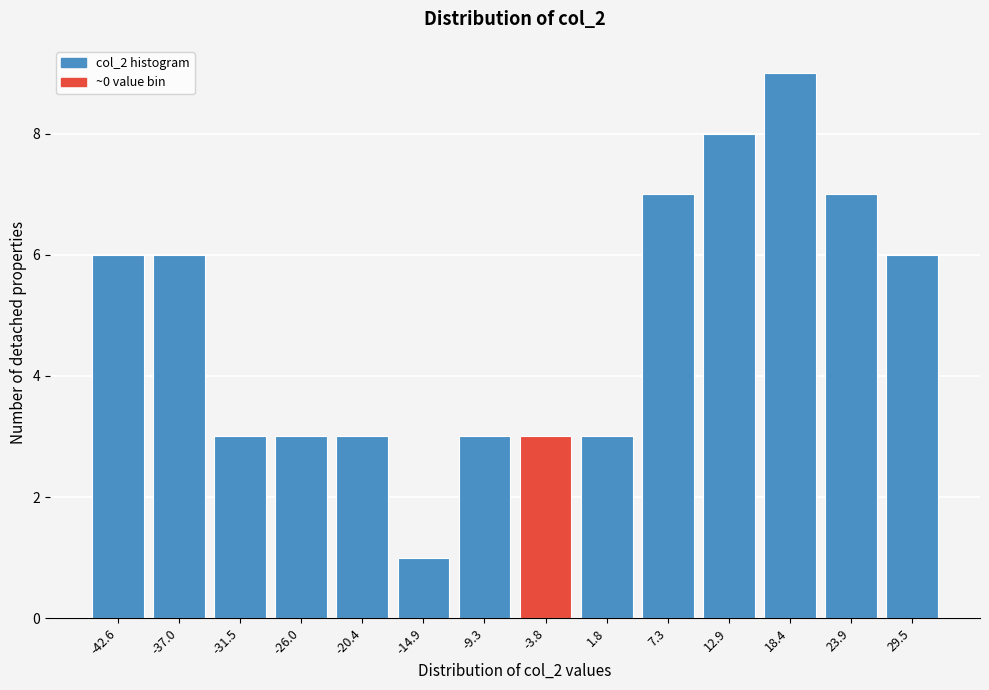

Reading right to left, what are all the values shown in this chart?

6	7	9	8	7	3	3	3	1	3	3	3	6	6